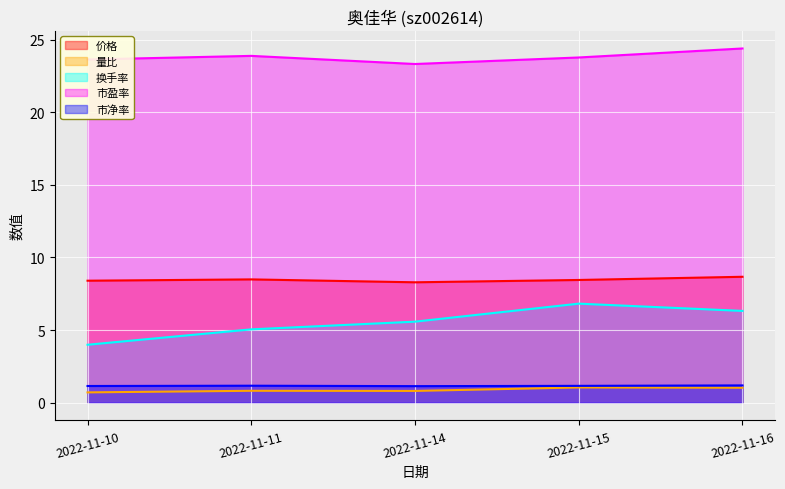

At which label does 市净率 reach its peak?

2022-11-16